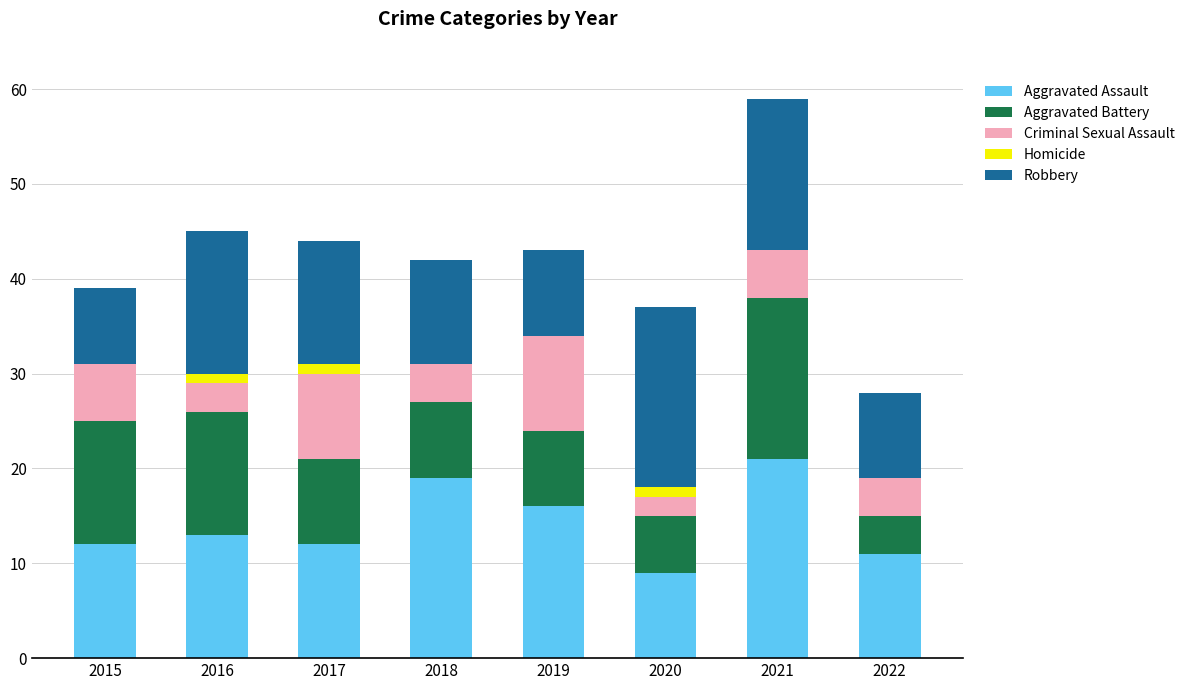

The value of Aggravated Assault at 2021 is 21. True or false?

True